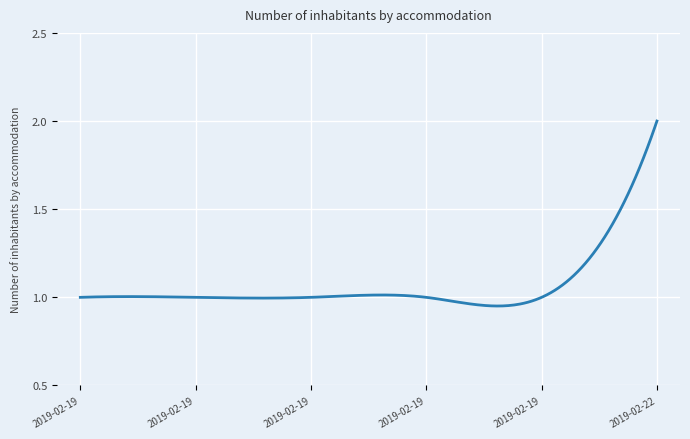

Does the chart have visible grid lines?

Yes